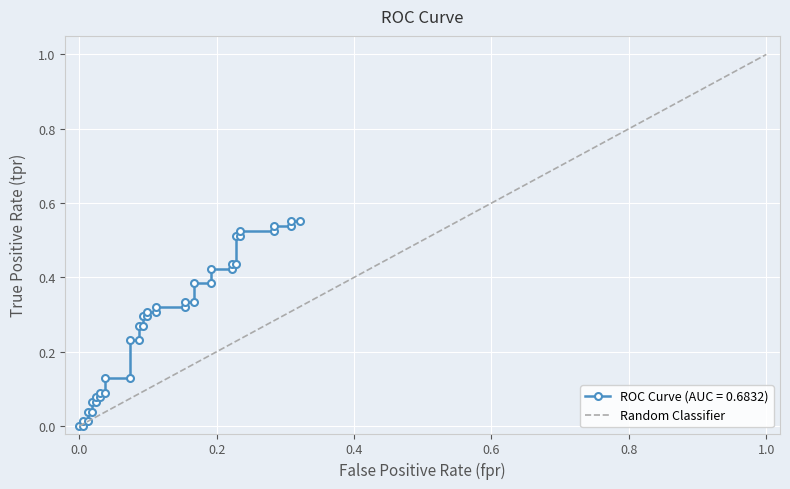

Is this an area chart (filled region under the line)?

No